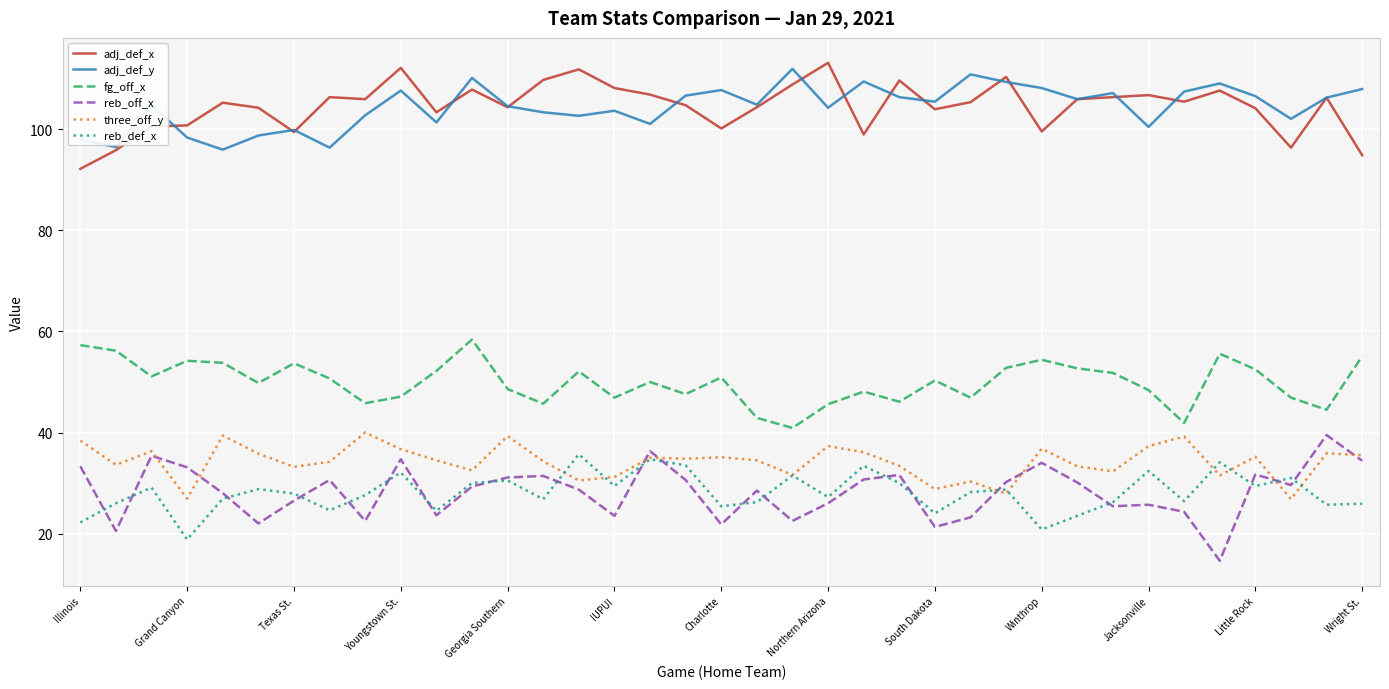

True or false: reb_def_x and adj_def_y cross at least once.

False